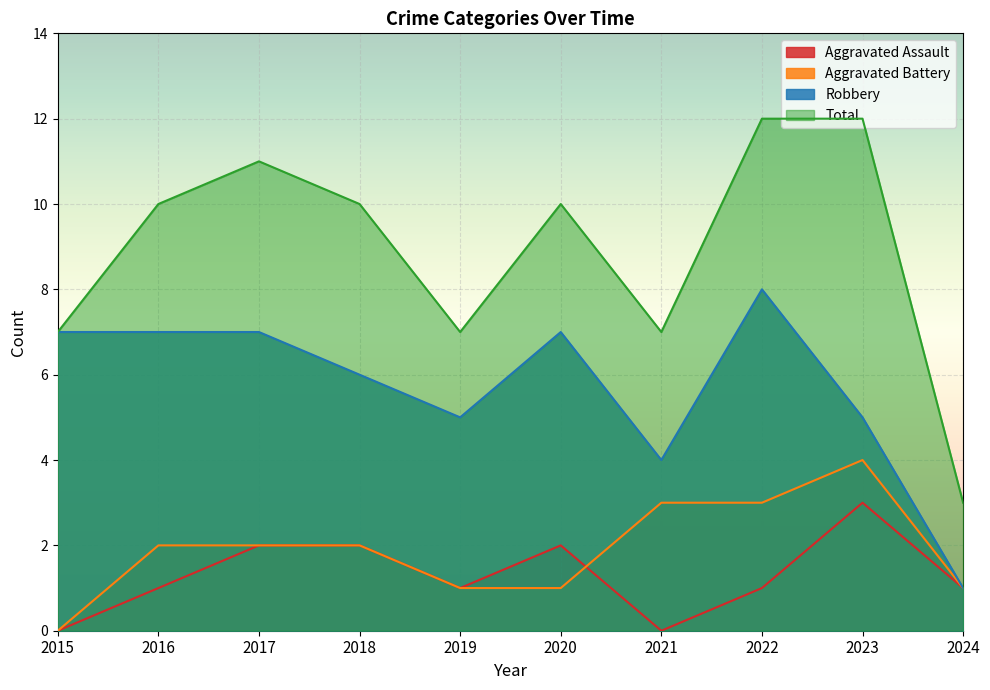

What is the value of the Robbery point at the 5th from the left?

5